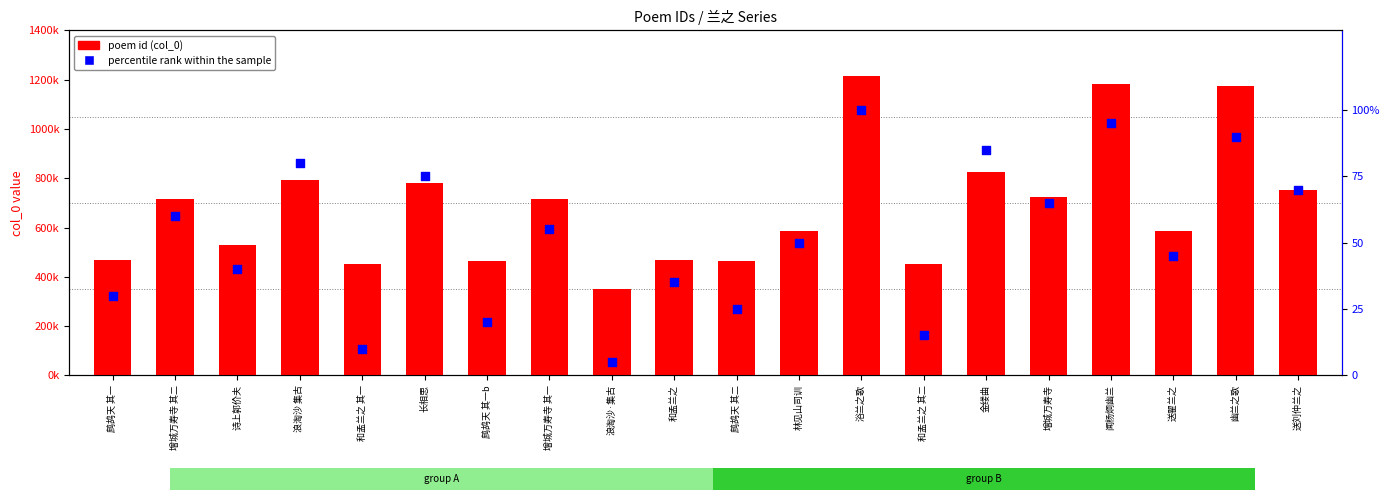

What is the total value across all series at 增城万寿寺?

722221